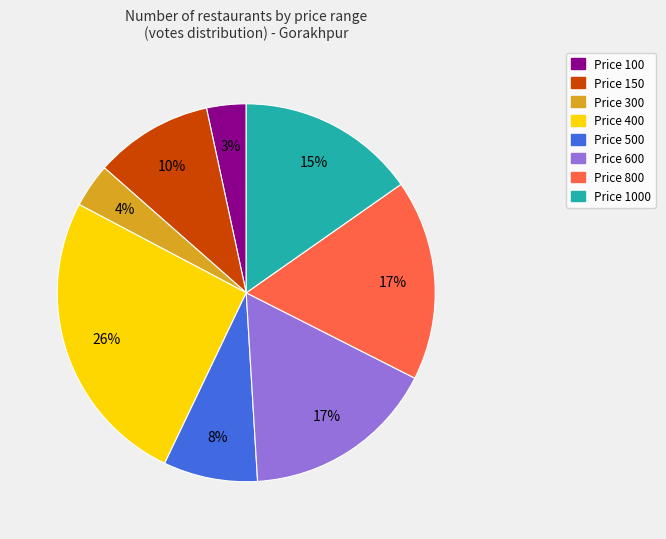

Is there a majority slice in this chart?

No